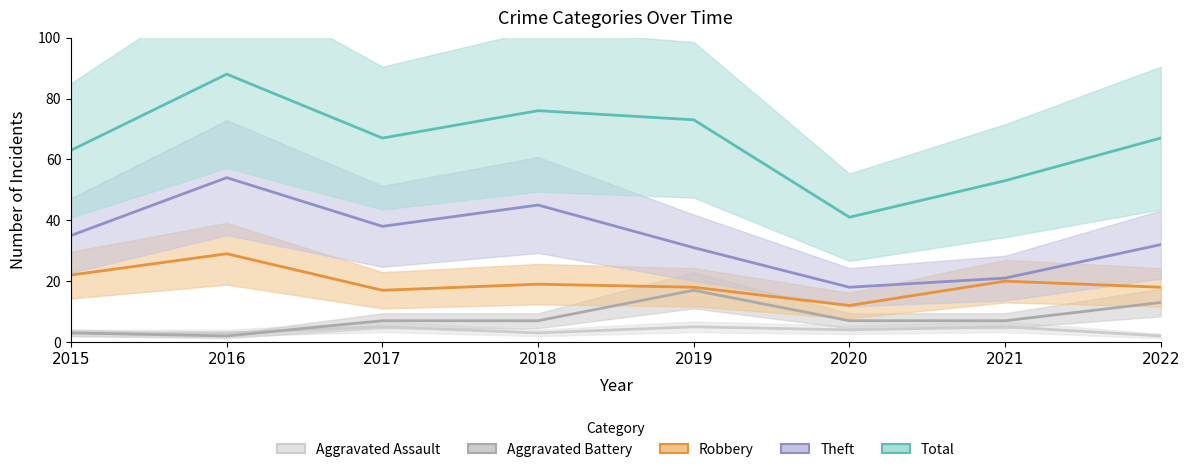

Does the chart display data point markers on the line(s)?

No